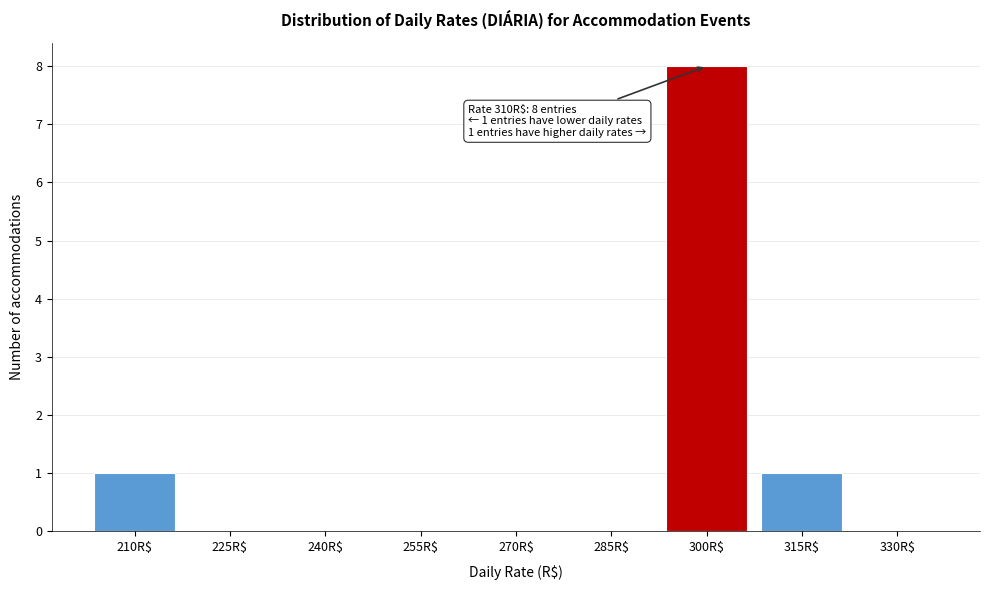

What is the greatest value displayed?

8